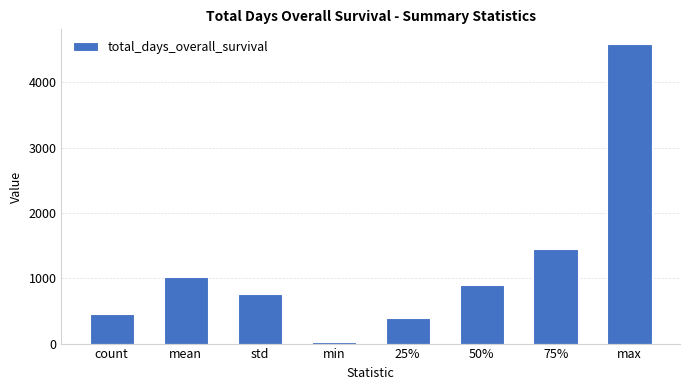

The value at mean is 511.3. True or false?

False